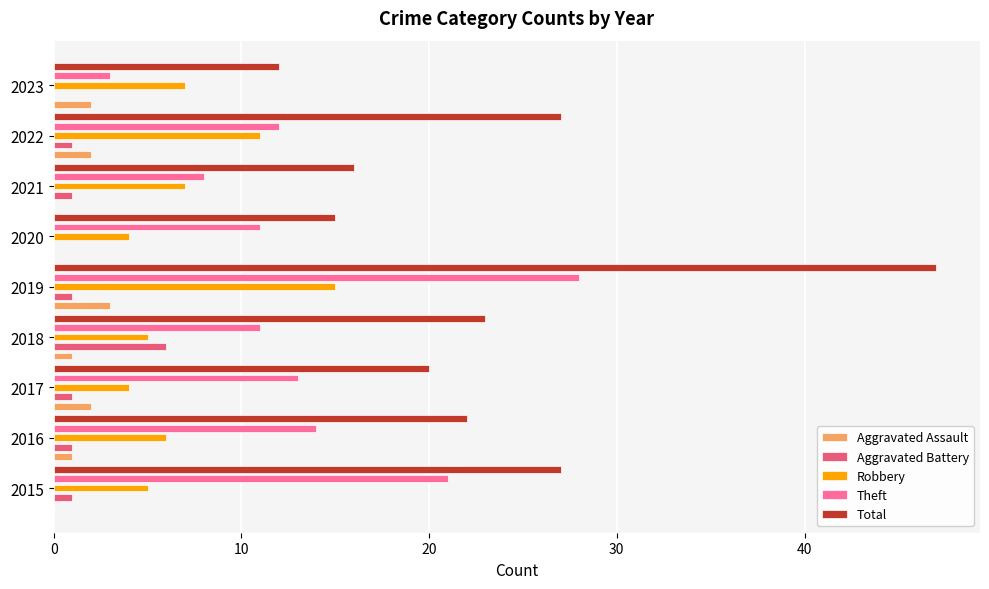

What is the label of the 7th bar from the right?

20